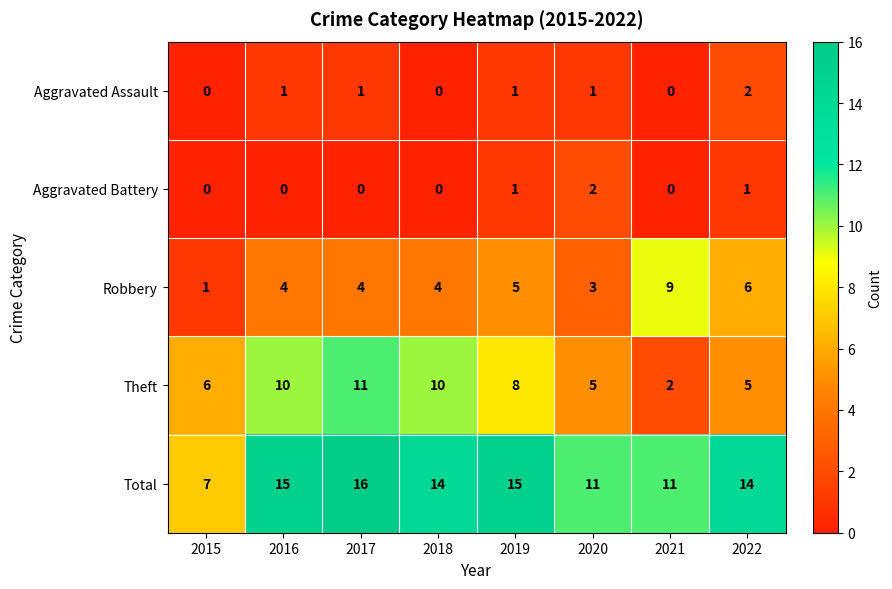

Which category has the highest value across all series?

2017